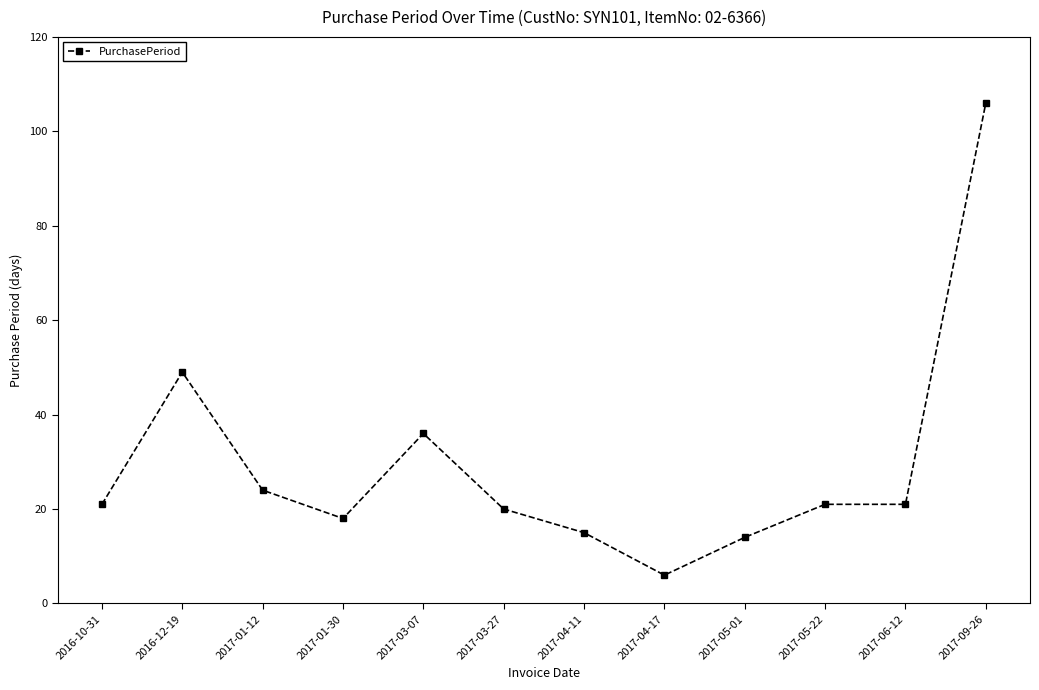

How many categories are shown in the chart?

12